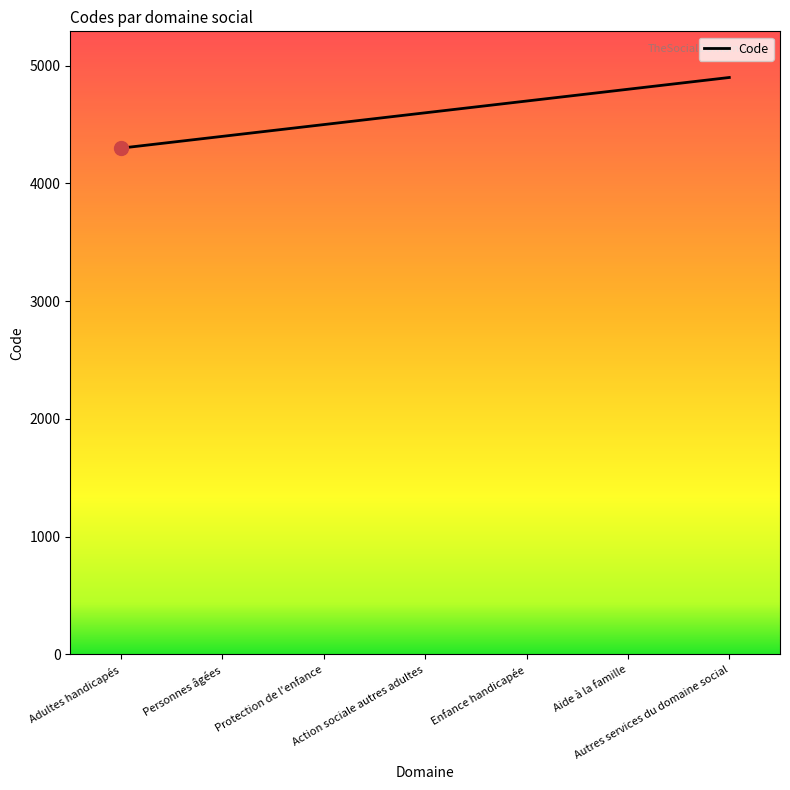

List the labels in order of value, largest first.

Autres services du domaine social, Aide à la famille, Enfance handicapée, Action sociale autres adultes, Protection de l'enfance, Personnes âgées, Adultes handicapés